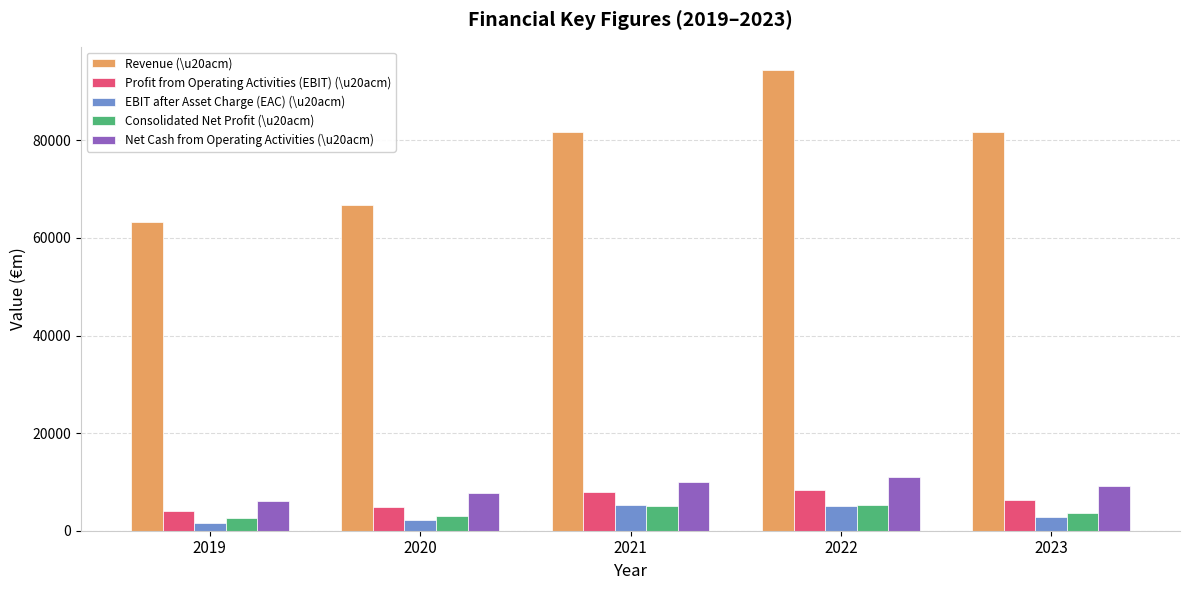

What is the sum of all Net Cash from Operating Activities (\u20acm) values?

43964